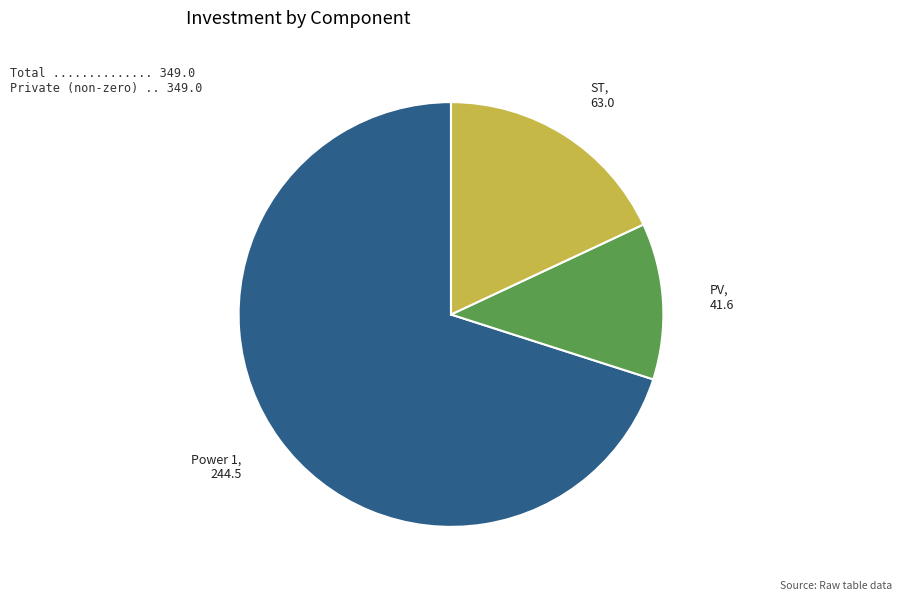

Does ST account for over 50% of the chart?

No